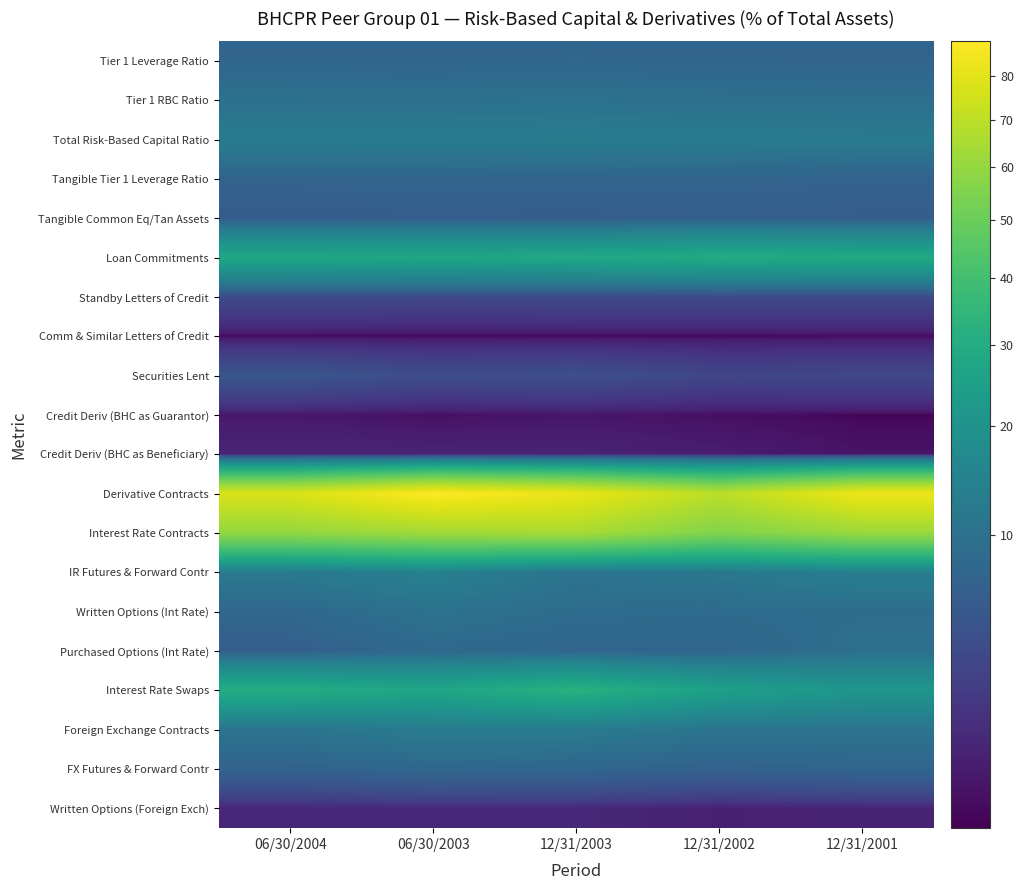

Reading left to right, transcribe all the data shown in this chart.

Tier 1 Leverage Ratio: 06/30/2004=7.5	06/30/2003=7.5	12/31/2003=7.5	12/31/2002=7.4	12/31/2001=7.3
Tier 1 RBC Ratio: 06/30/2004=9.9	06/30/2003=9.8	12/31/2003=10.1	12/31/2002=9.6	12/31/2001=9.4
Total Risk-Based Capital Ratio: 06/30/2004=12.8	06/30/2003=12.9	12/31/2003=13.1	12/31/2002=12.7	12/31/2001=12.4
Tangible Tier 1 Leverage Ratio: 06/30/2004=7.2	06/30/2003=7.2	12/31/2003=7.2	12/31/2002=7.2	12/31/2001=7.0
Tangible Common Eq/Tan Assets: 06/30/2004=5.7	06/30/2003=6.1	12/31/2003=5.9	12/31/2002=6.3	12/31/2001=6.0
Loan Commitments: 06/30/2004=28.2	06/30/2003=27.9	12/31/2003=28.4	12/31/2002=29.6	12/31/2001=29.3
Standby Letters of Credit: 06/30/2004=3.3	06/30/2003=3.1	12/31/2003=3.2	12/31/2002=3.2	12/31/2001=3.2
Comm & Similar Letters of Credit: 06/30/2004=0.1	06/30/2003=0.1	12/31/2003=0.1	12/31/2002=0.1	12/31/2001=0.2
Securities Lent: 06/30/2004=4.7	06/30/2003=3.6	12/31/2003=3.9	12/31/2002=2.9	12/31/2001=3.1
Credit Deriv (BHC as Guarantor): 06/30/2004=0.3	06/30/2003=0.2	12/31/2003=0.3	12/31/2002=0.2	12/31/2001=0.1
Credit Deriv (BHC as Beneficiary): 06/30/2004=0.7	06/30/2003=0.6	12/31/2003=0.6	12/31/2002=0.5	12/31/2001=0.3
Derivative Contracts: 06/30/2004=77.6	06/30/2003=88.4	12/31/2003=82.4	12/31/2002=69.3	12/31/2001=83.6
Interest Rate Contracts: 06/30/2004=59.8	06/30/2003=63.1	12/31/2003=64.8	12/31/2002=55.6	12/31/2001=61.4
IR Futures & Forward Contr: 06/30/2004=12.2	06/30/2003=14.3	12/31/2003=10.5	12/31/2002=11.7	12/31/2001=13.7
Written Options (Int Rate): 06/30/2004=7.8	06/30/2003=10.2	12/31/2003=8.9	12/31/2002=8.6	12/31/2001=8.9
Purchased Options (Int Rate): 06/30/2004=6.3	06/30/2003=8.2	12/31/2003=7.5	12/31/2002=7.4	12/31/2001=9.6
Interest Rate Swaps: 06/30/2004=30.6	06/30/2003=27.4	12/31/2003=32.5	12/31/2002=25.2	12/31/2001=21.2
Foreign Exchange Contracts: 06/30/2004=10.6	06/30/2003=12.7	12/31/2003=12.4	12/31/2002=10.6	12/31/2001=10.6
FX Futures & Forward Contr: 06/30/2004=6.8	06/30/2003=7.9	12/31/2003=7.6	12/31/2002=6.7	12/31/2001=7.5
Written Options (Foreign Exch): 06/30/2004=0.8	06/30/2003=0.8	12/31/2003=0.8	12/31/2002=0.5	12/31/2001=0.6